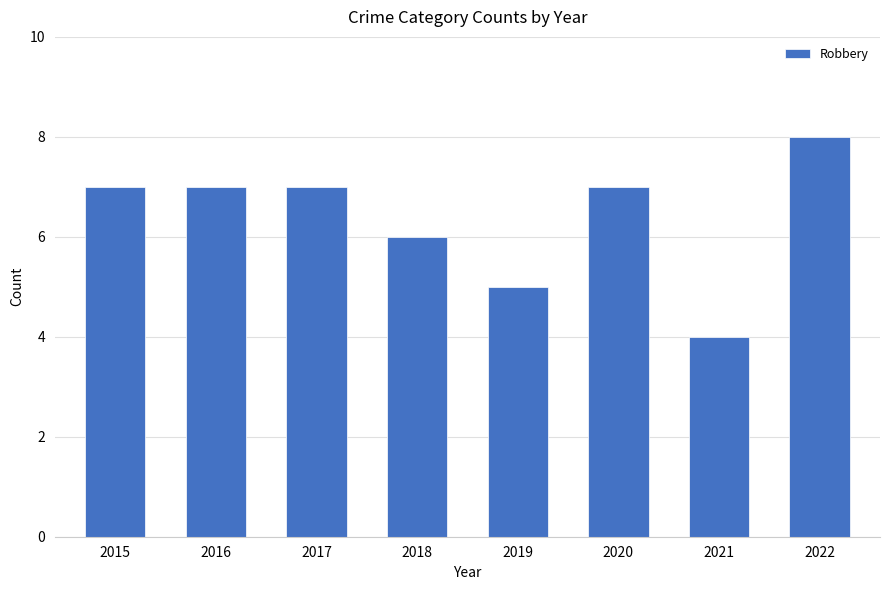

At which label is the value closest to 6?

2018